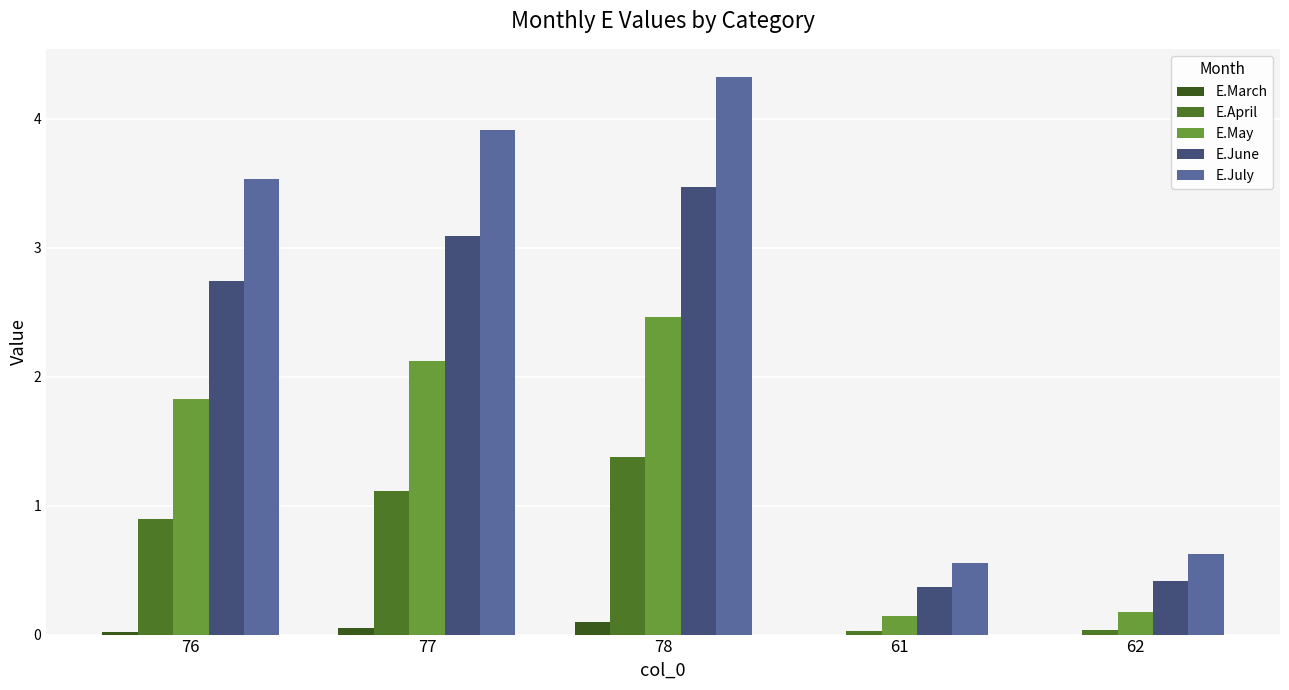

At which category does the chart reach its peak across all series?

78